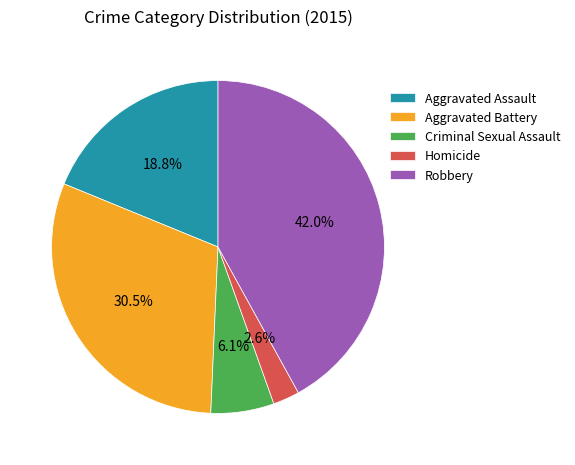

Which has a higher value, Robbery or Aggravated Battery?

Robbery